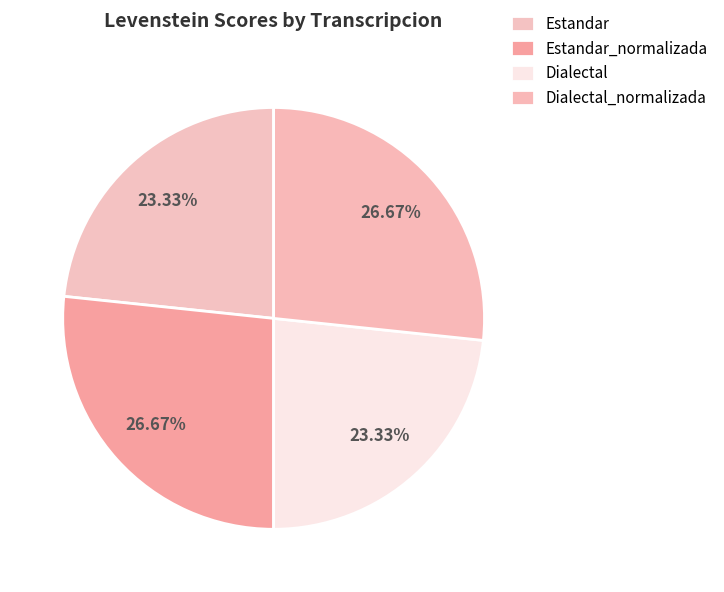

What percentage is the Estandar_normalizada slice, to the nearest percent?

27%